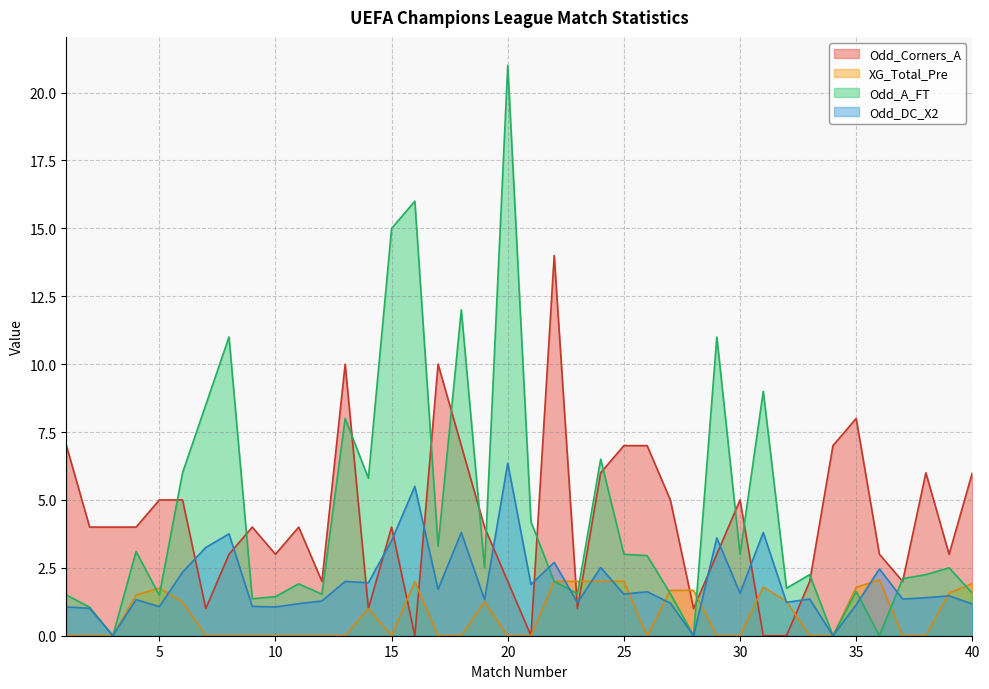

How many interior local valleys does the XG_Total_Pre series have?

2